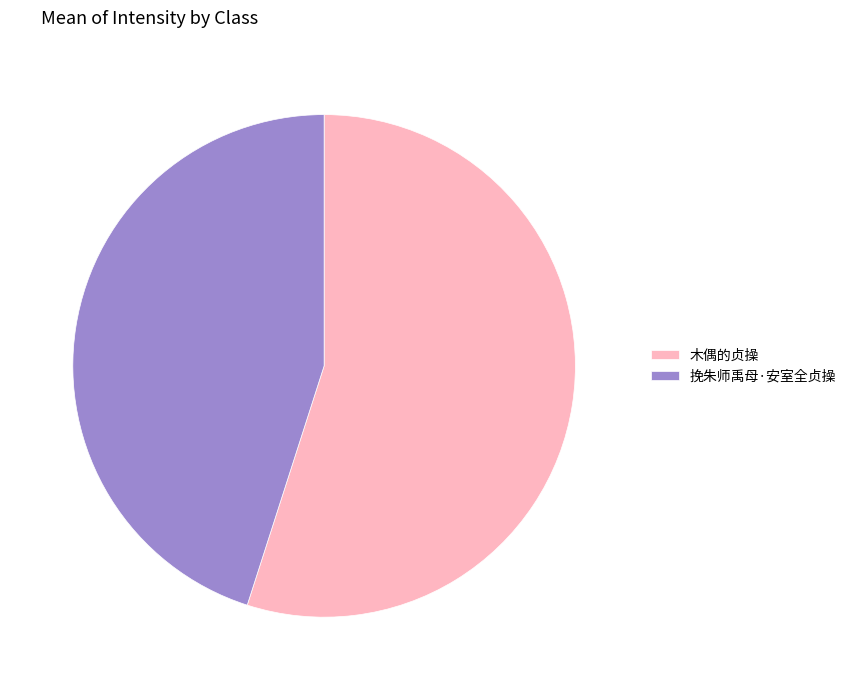

Combined, do 挽朱师禹母·安室全贞操 and 木偶的贞操 account for over 50%?

Yes